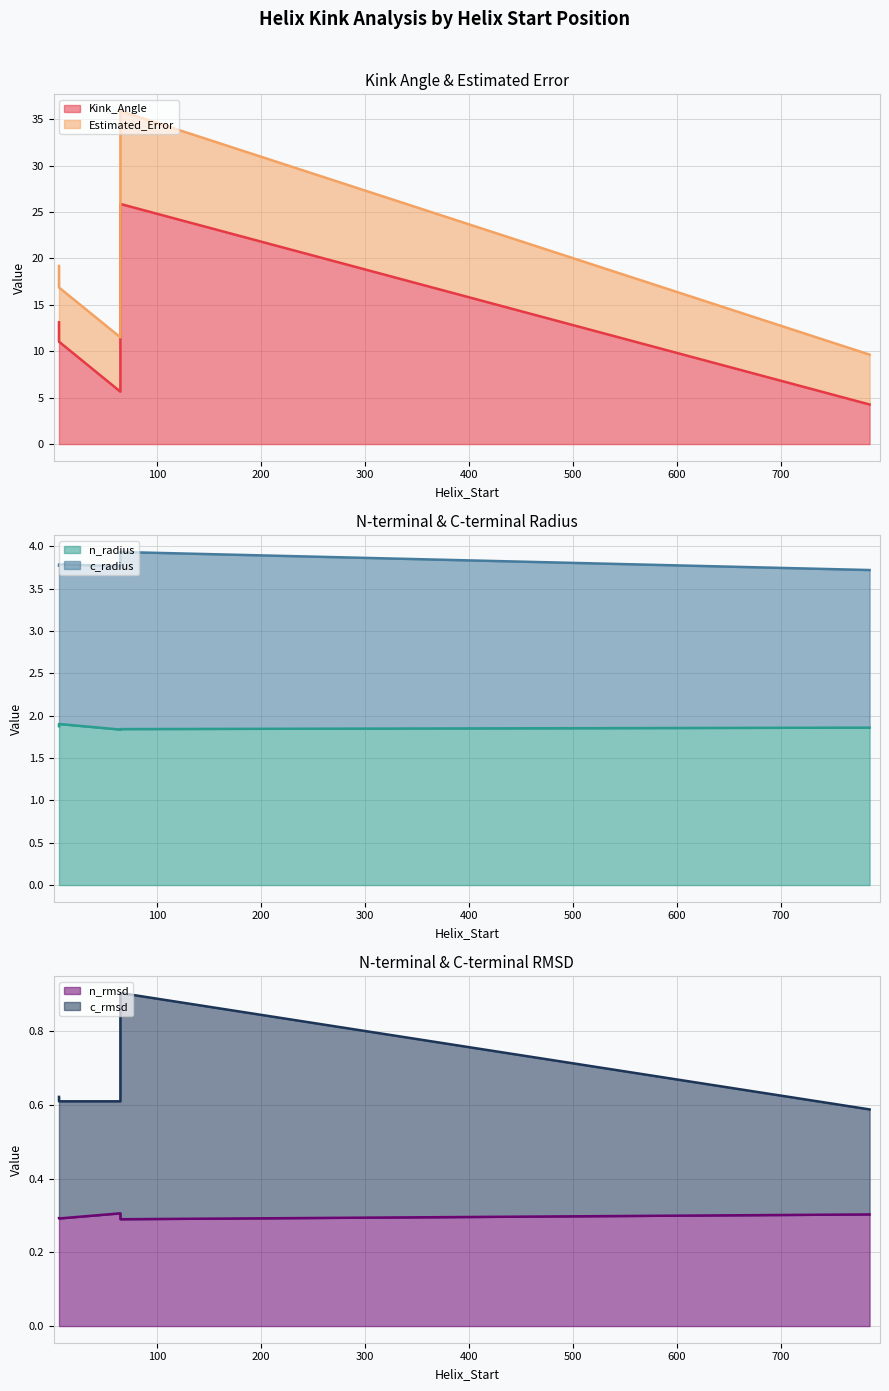

What are all the series names shown in the legend?

Kink_Angle, n_radius, n_rmsd, c_radius, c_rmsd, Estimated_Error